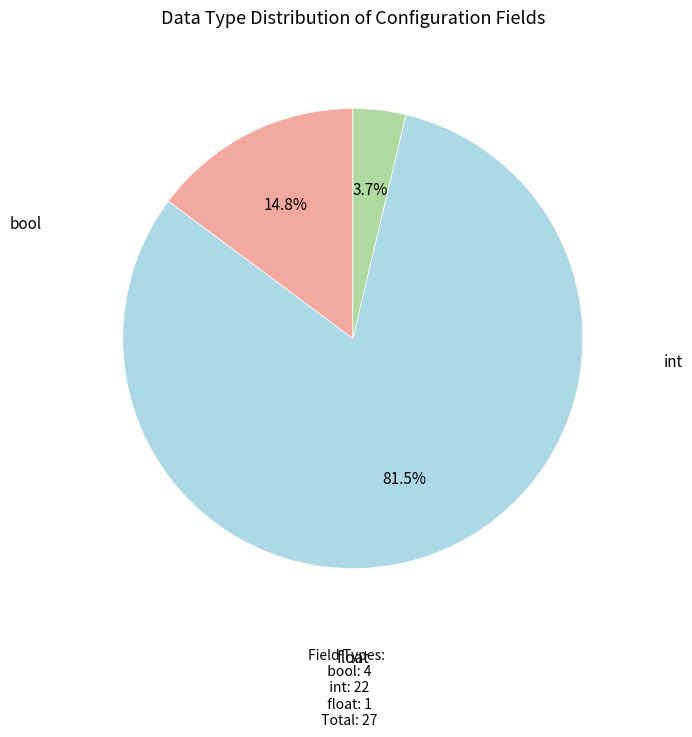

To the nearest percent, what is the difference between the int and bool slice percentages?

67%